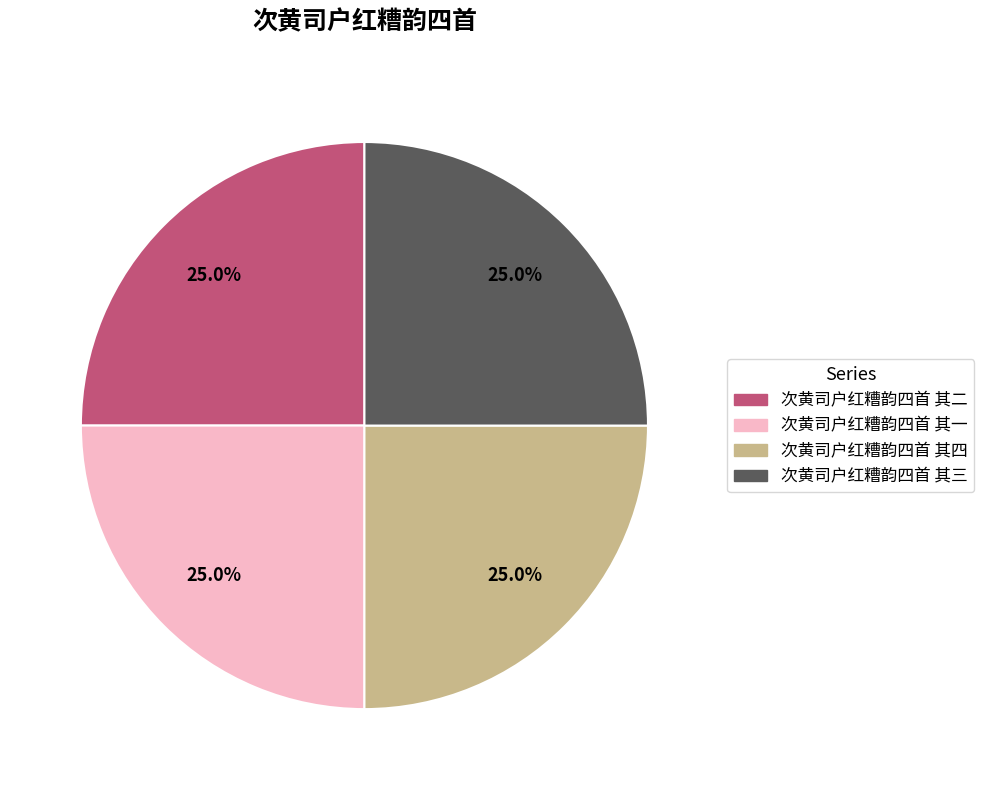

How much of the chart is everything except 次黄司户红糟韵四首 其一?

75.0%